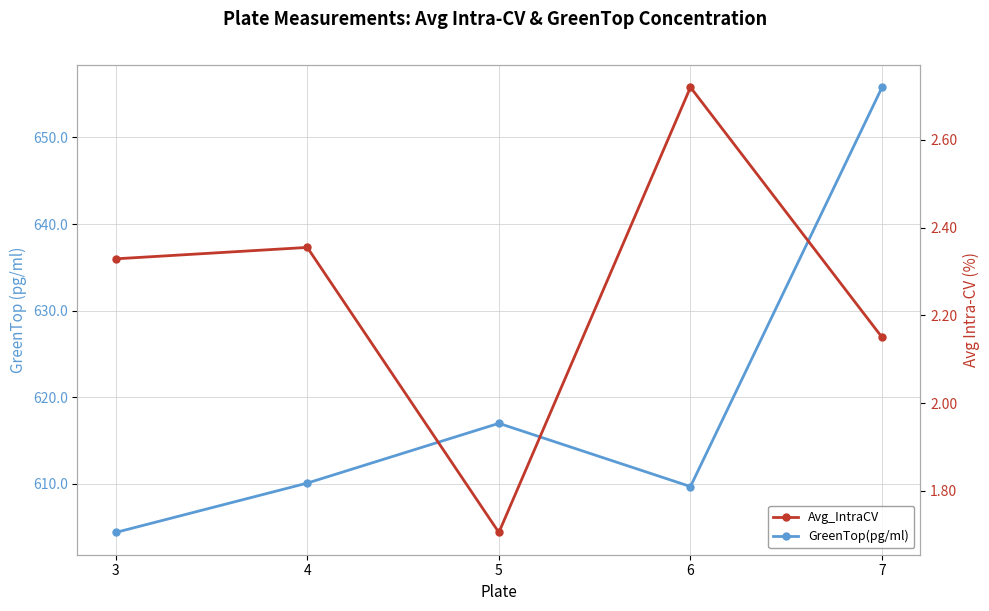

At which category does Avg_IntraCV reach its first local valley?

5